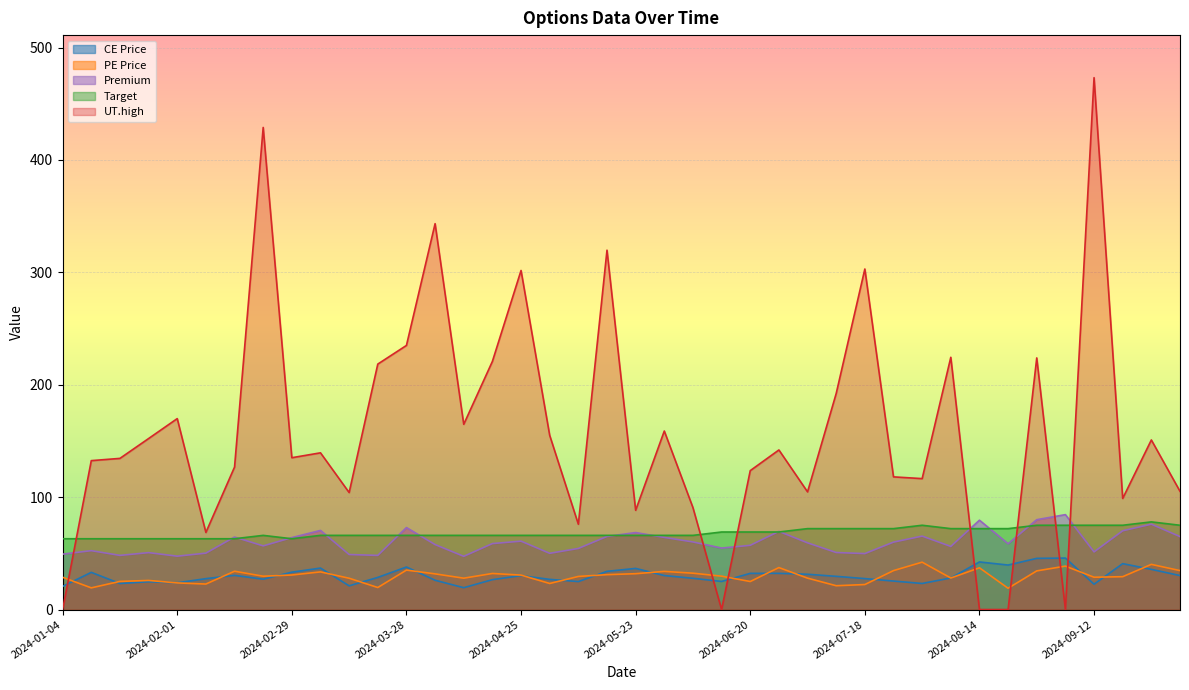

Reading left to right, list all the values displayed in this chart.

CE Price: 20.6	33.1	23.1	24.8	23.8	27.5	30.4	27.0	33.2	36.9	21.1	28.6	37.9	26.1	19.4	26.6	30.2	26.9	24.9	34.0	36.6	30.2	27.8	25.0	32.2	32.2	31.4	29.6	27.6	25.4	23.2	28.1	42.4	39.6	45.5	45.8	22.6	40.9	35.8	30.2
PE Price: 28.7	19.3	25.1	25.9	23.7	22.7	34.1	29.6	30.8	33.5	27.9	19.6	35.1	31.8	27.9	32.1	30.6	23.2	29.4	31.1	31.9	34.0	32.4	29.7	24.9	37.4	27.9	21.2	22.2	34.6	42.1	28.1	37.1	18.9	34.4	38.6	28.8	29.2	40.2	34.6
Premium: 49.3	52.4	48.2	50.6	47.5	50.2	64.5	56.6	64.0	70.4	49.0	48.2	73.0	57.8	47.4	58.7	60.9	50.0	54.4	65.0	68.5	64.2	60.1	54.7	57.1	69.5	59.4	50.8	49.8	60.0	65.3	56.1	79.5	58.5	80.0	84.5	51.3	70.1	76.0	64.9
Target: 63.0	63.0	63.0	63.0	63.0	63.0	63.0	66.0	63.0	66.0	66.0	66.0	66.0	66.0	66.0	66.0	66.0	66.0	66.0	66.0	66.0	66.0	66.0	69.0	69.0	69.0	72.0	72.0	72.0	72.0	75.0	72.0	72.0	72.0	75.0	75.0	75.0	75.0	78.0	75.0
UT.high: 0.0	132.5	134.5	152.2	169.9	68.6	126.8	428.9	135.1	139.4	104.1	218.4	235.0	343.4	164.8	220.8	301.7	155.0	75.9	319.8	88.3	158.8	90.7	0.0	123.6	142.0	104.7	192.2	303.0	118.0	116.5	224.4	0.0	0.0	223.9	0.0	473.2	98.8	150.9	105.2